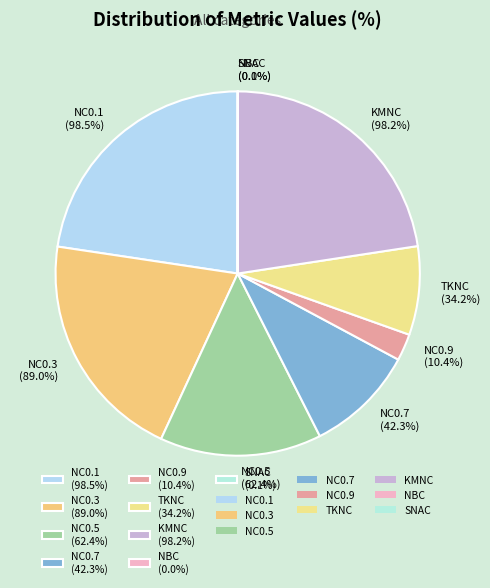

To the nearest percent, what is the combined percentage of NC0.1 and SNAC?

23%